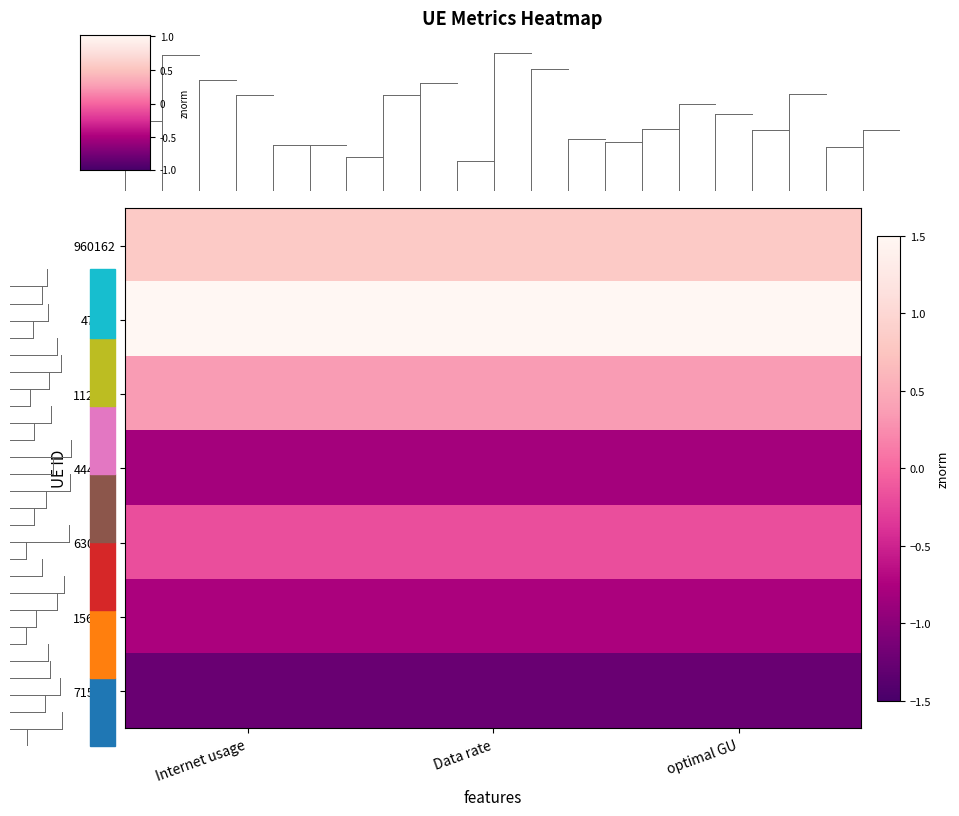

How many categories are shown in the chart?

3